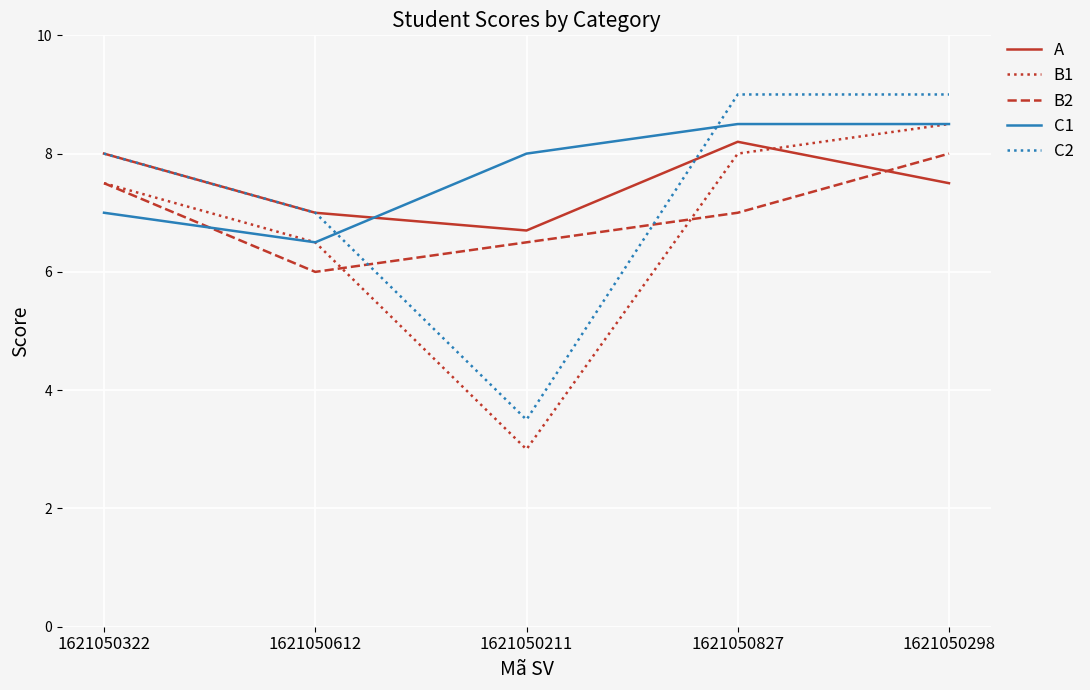

What is the sum of the C2 values at 1621050827 and 1621050612?

16.0